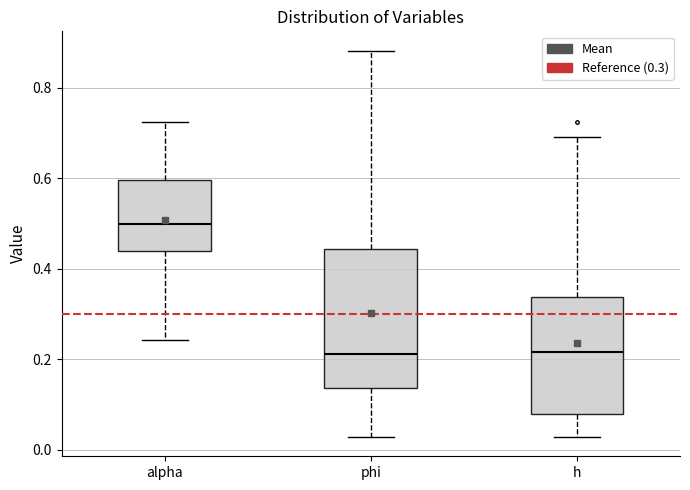

Comparing the boxes themselves (not the whiskers), which one is the tallest?

phi